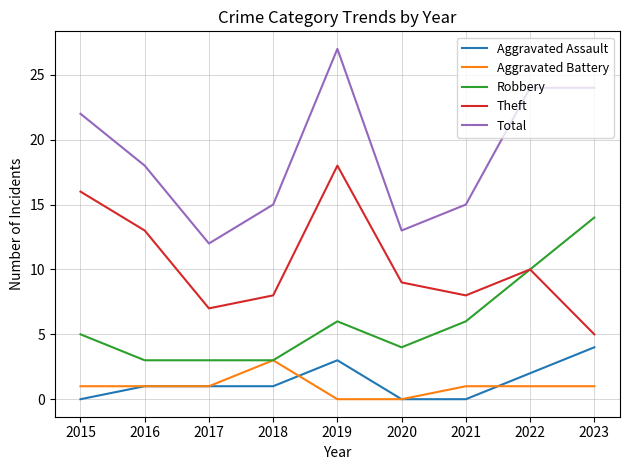

What is the total value across all series at 2015?

44